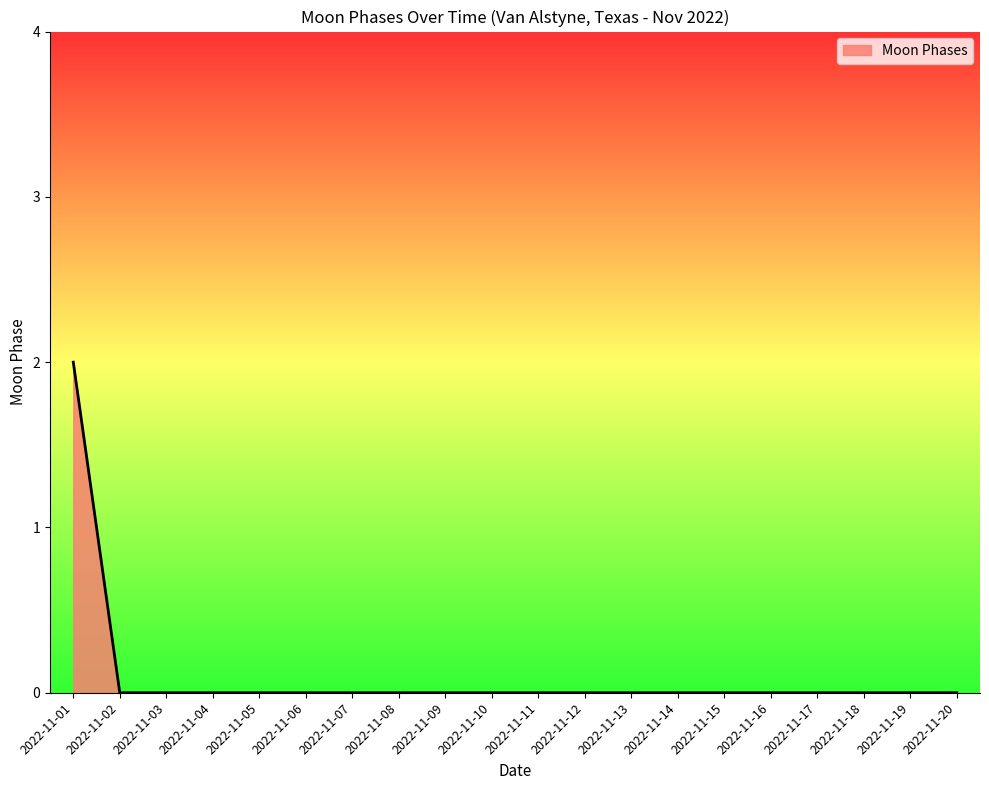

The chart shows a value of 0 at 2022-11-16. True or false?

True